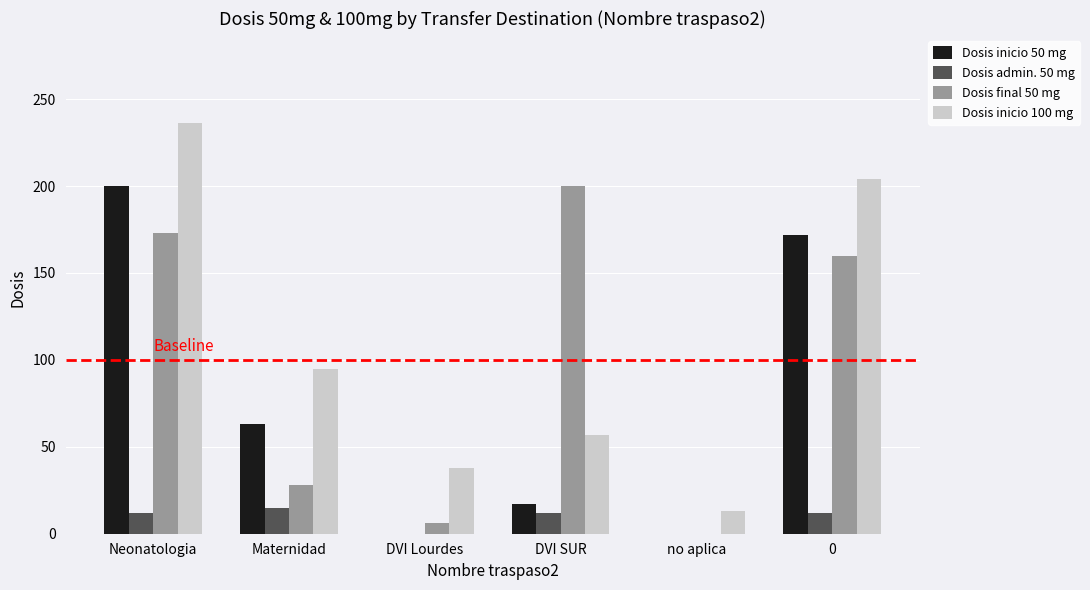

At which label is Dosis inicio 50 mg closest to 100?

Maternidad